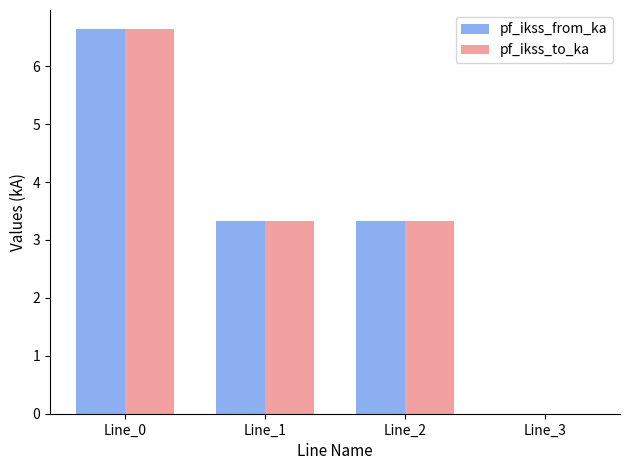

What is the maximum value shown in the chart?

6.6